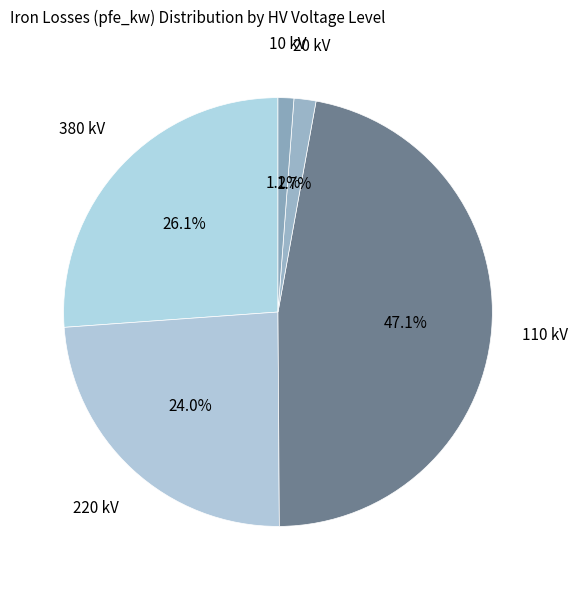

How many slices are in this pie chart?

5